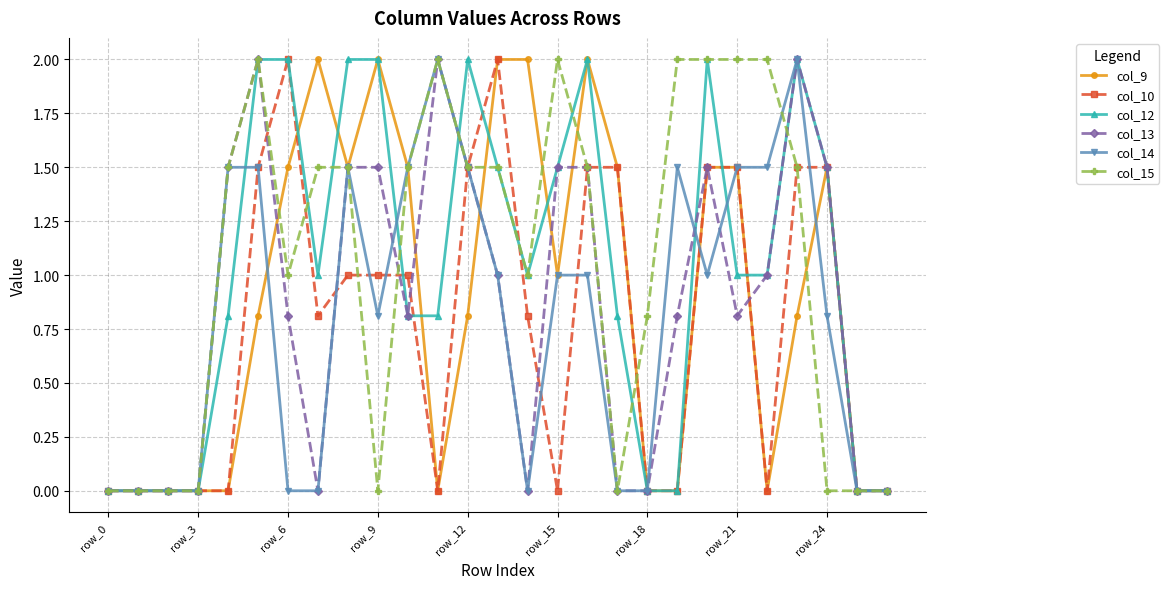

What is the maximum value shown in the chart?

2.0